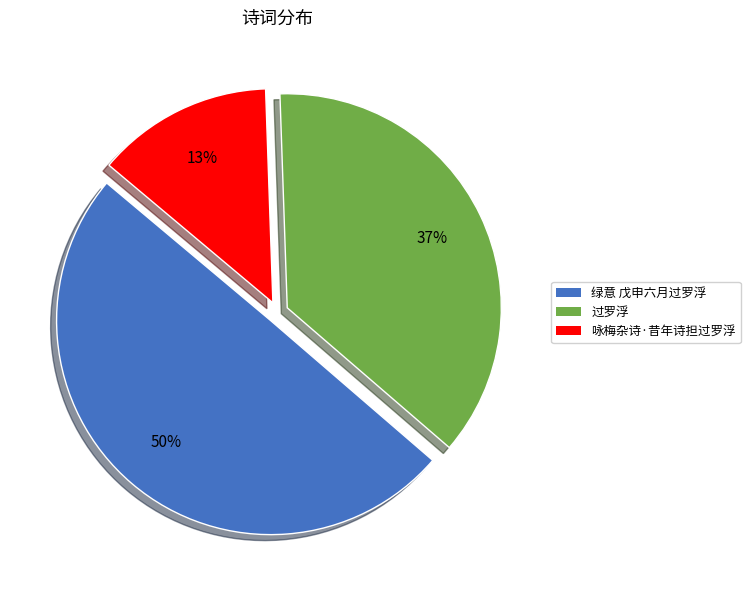

Does any single category account for the majority?

No